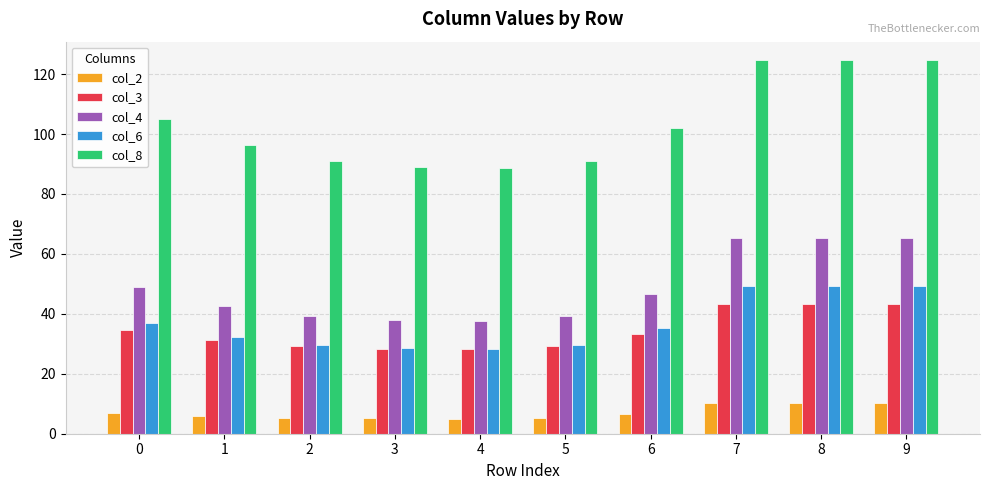

Rank the series at 0 from highest to lowest value.

col_8, col_4, col_6, col_3, col_2